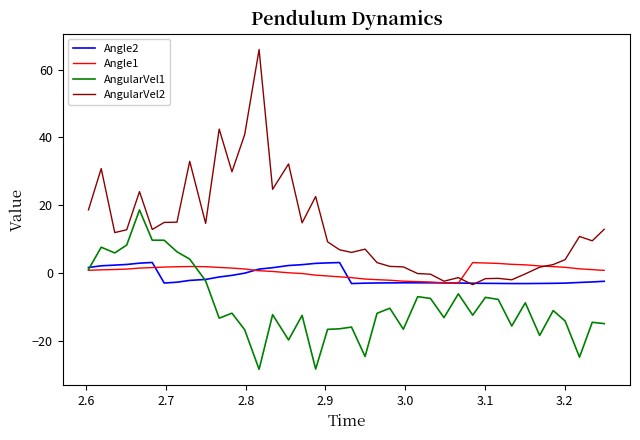

What is the minimum value for AngularVel2?

-3.5